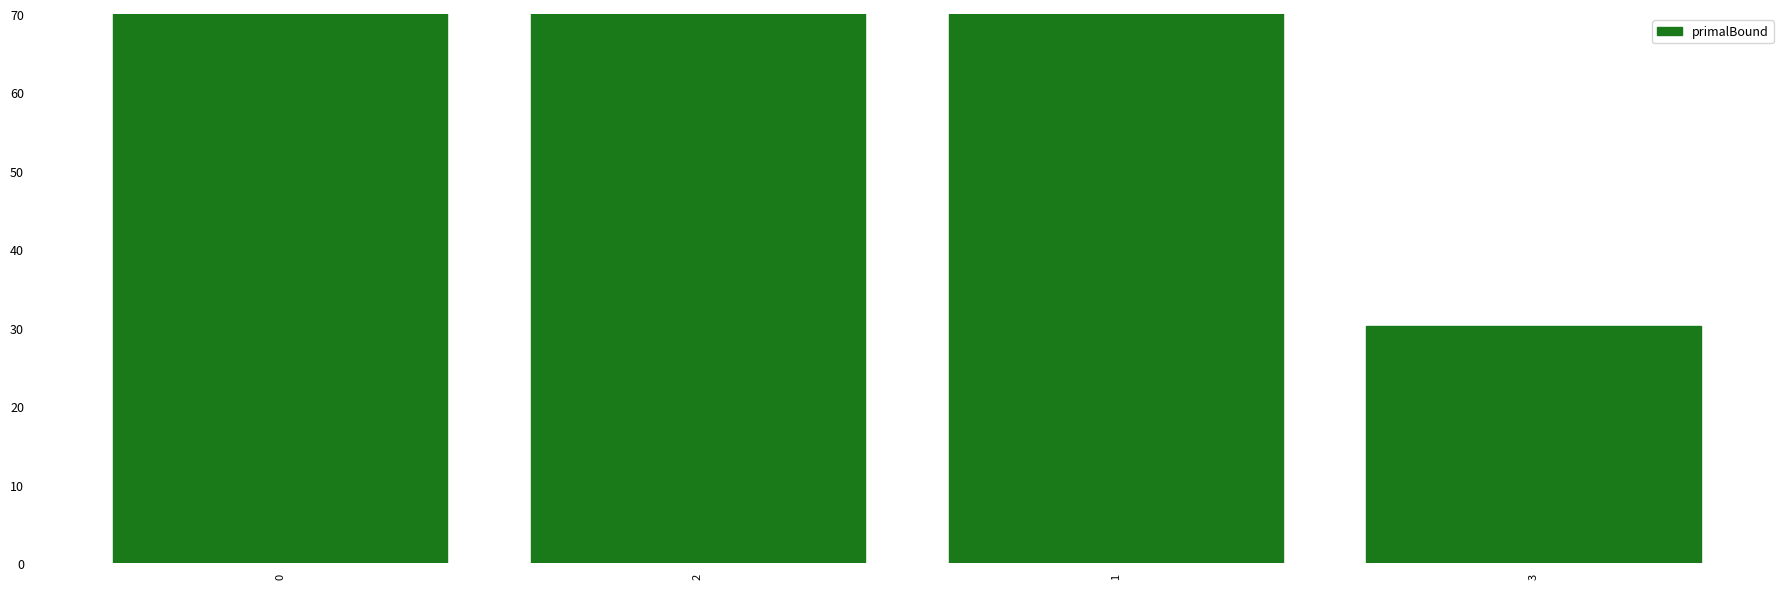

Read the value at 1.

119.7